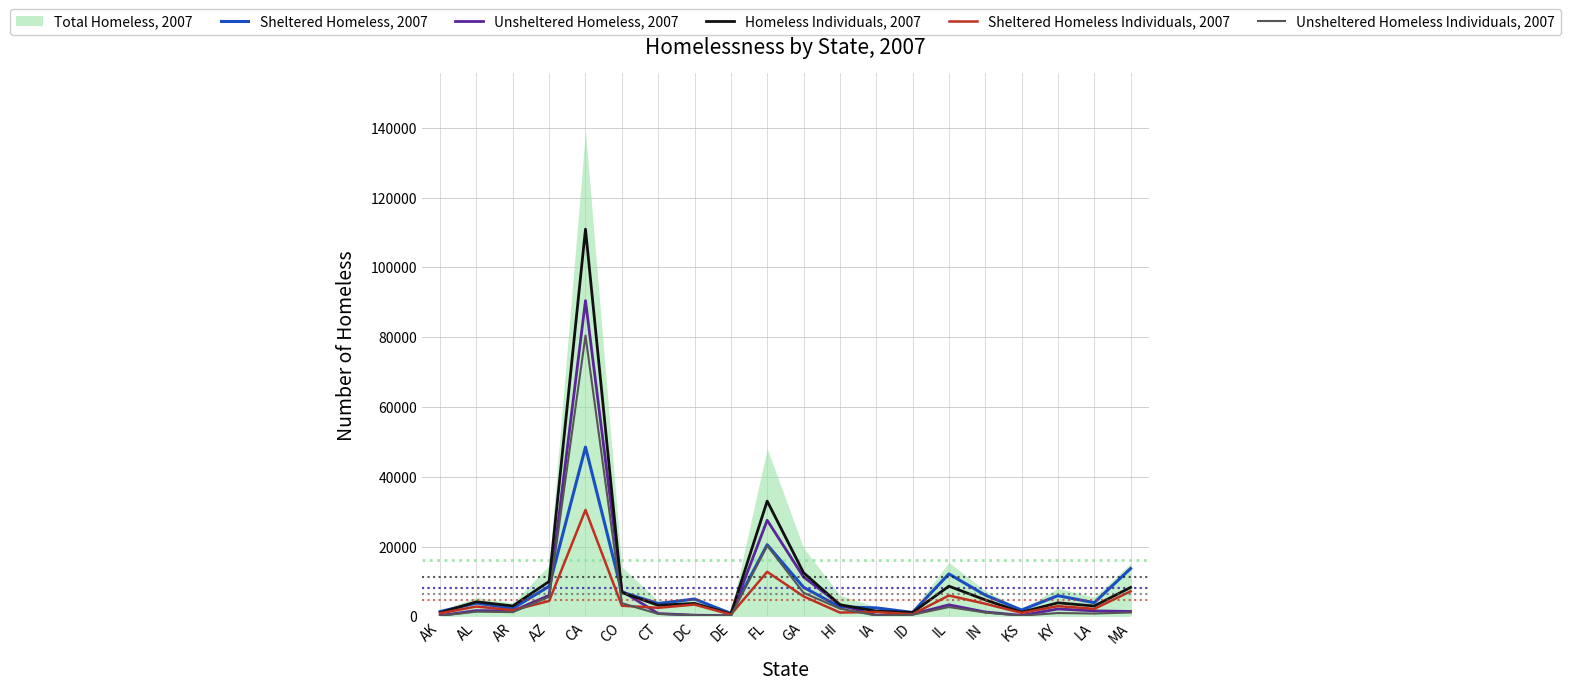

Where do Sheltered Homeless, 2007 and Unsheltered Homeless Individuals, 2007 first cross each other?

AZ and CA